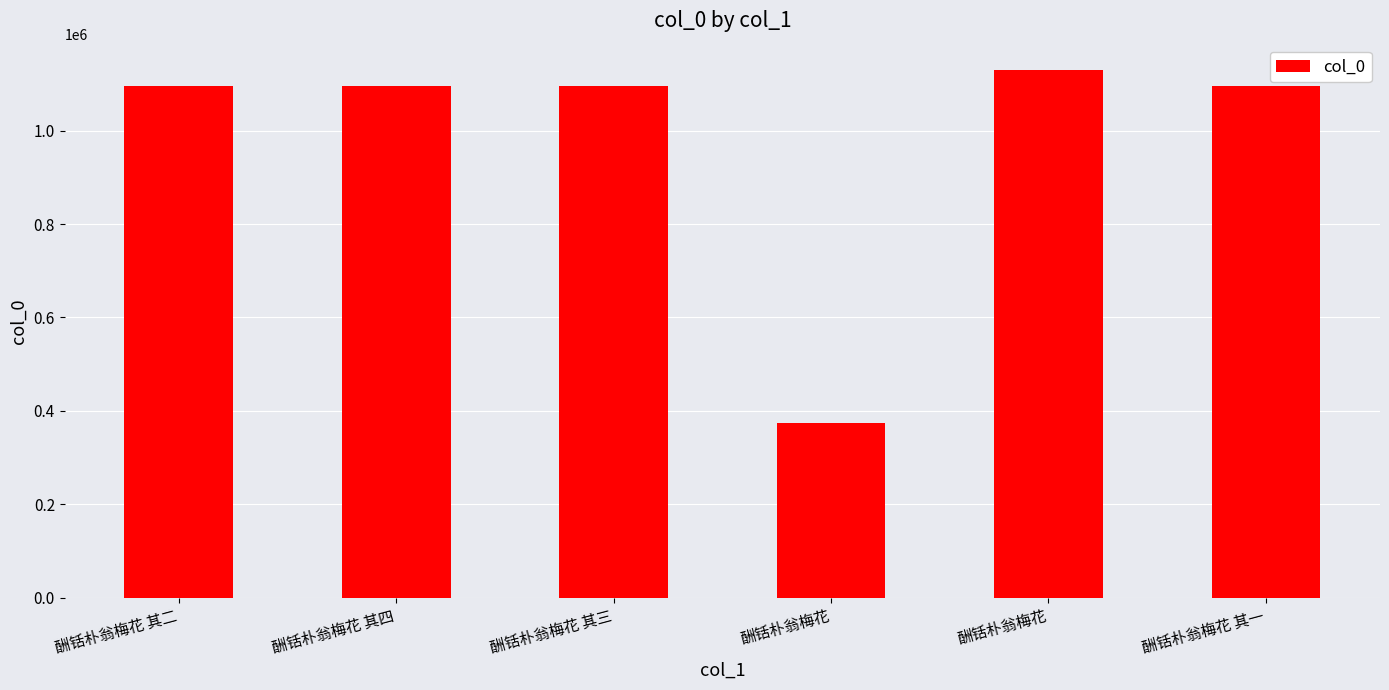

How many bars are there in total?

6